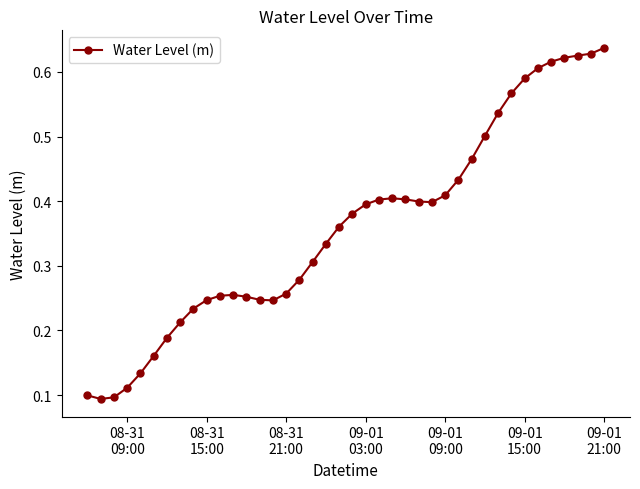

True or false: the data has more than 1 interior local peaks.

True